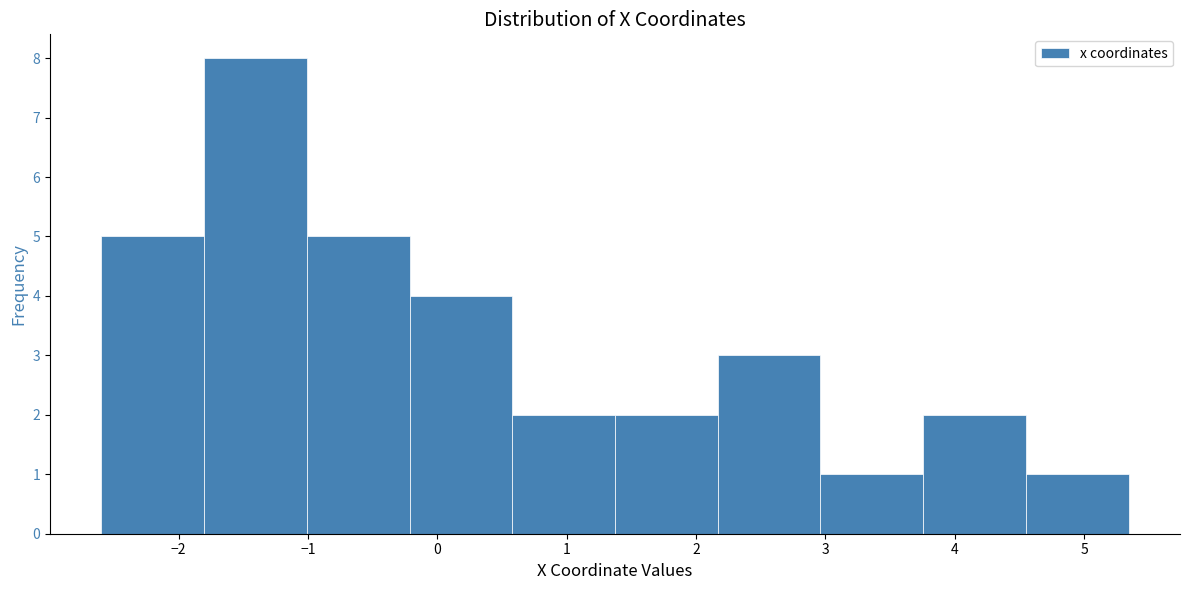

Reading left to right, list every bar in this chart as the range it spans on the x-axis followed by its height. Neither the bar edges nor the heights are printed on the chart, so give them approximately, as read against the axes.

-2.6 to -1.8: 5
-1.8 to -1.0: 8
-1.0 to -0.2: 5
-0.2 to 0.6: 4
0.6 to 1.4: 2
1.4 to 2.2: 2
2.2 to 3.0: 3
3.0 to 3.8: 1
3.8 to 4.6: 2
4.6 to 5.3: 1